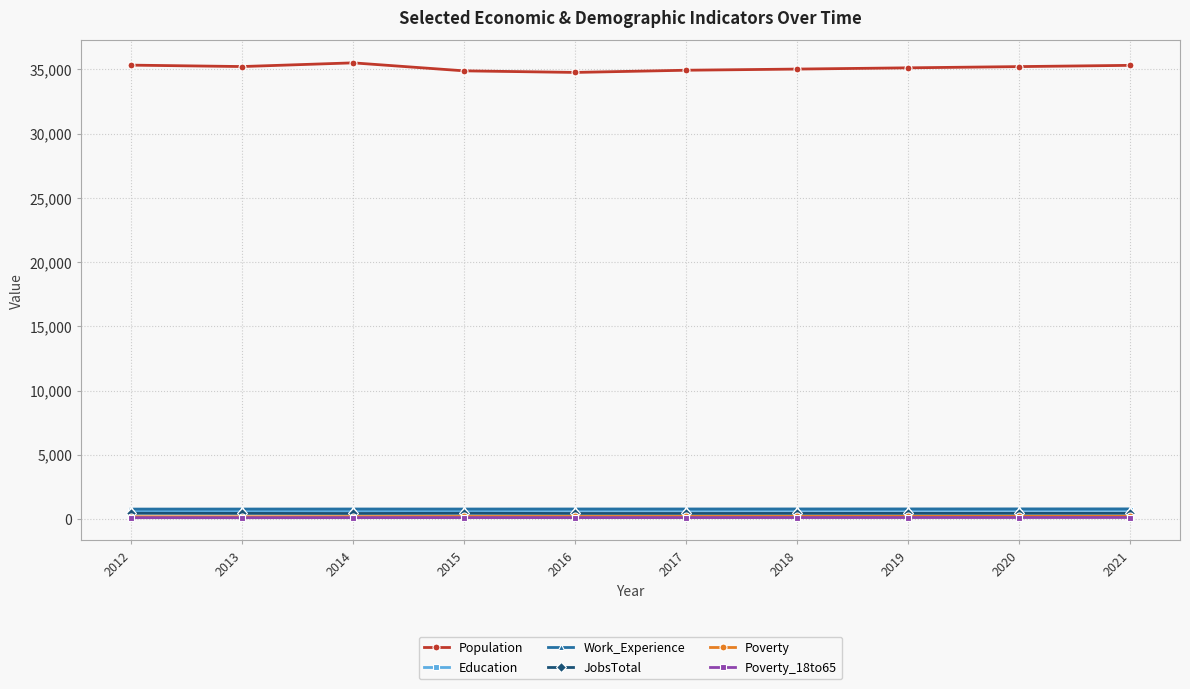

Which series has the largest range (max minus min)?

Population